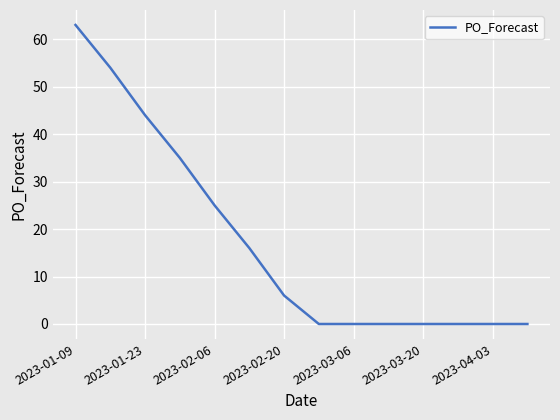

Reading left to right, list all the values displayed in this chart.

63	54	44	35	25	16	6	0	0	0	0	0	0	0